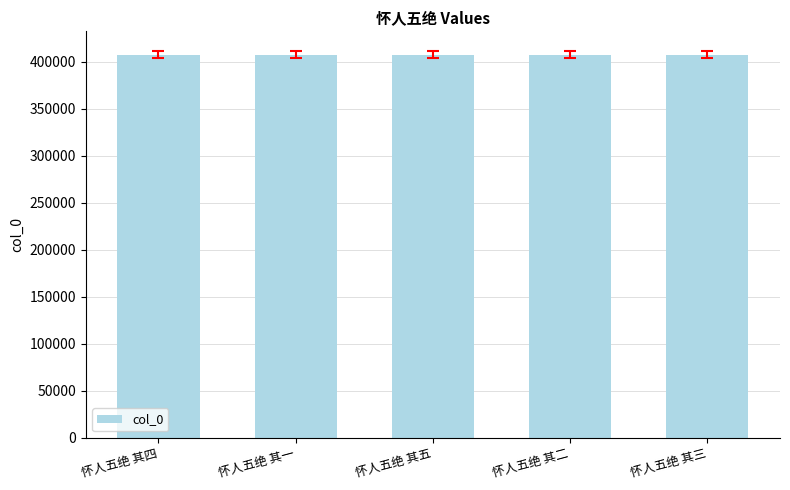

What is the ratio of the value at 怀人五绝 其五 to the value at 怀人五绝 其三?

1.0